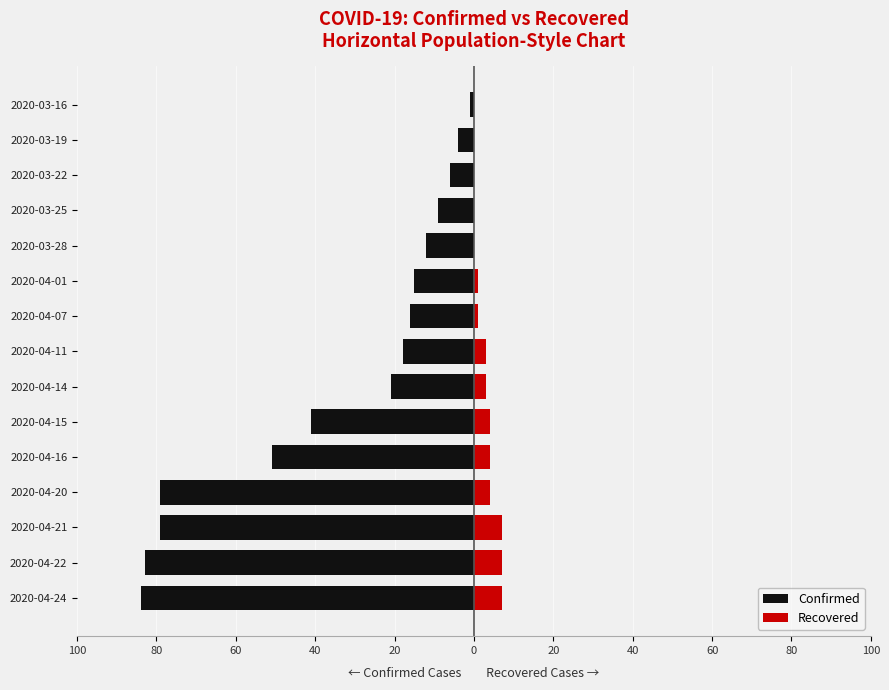

How many series are shown in this chart?

2